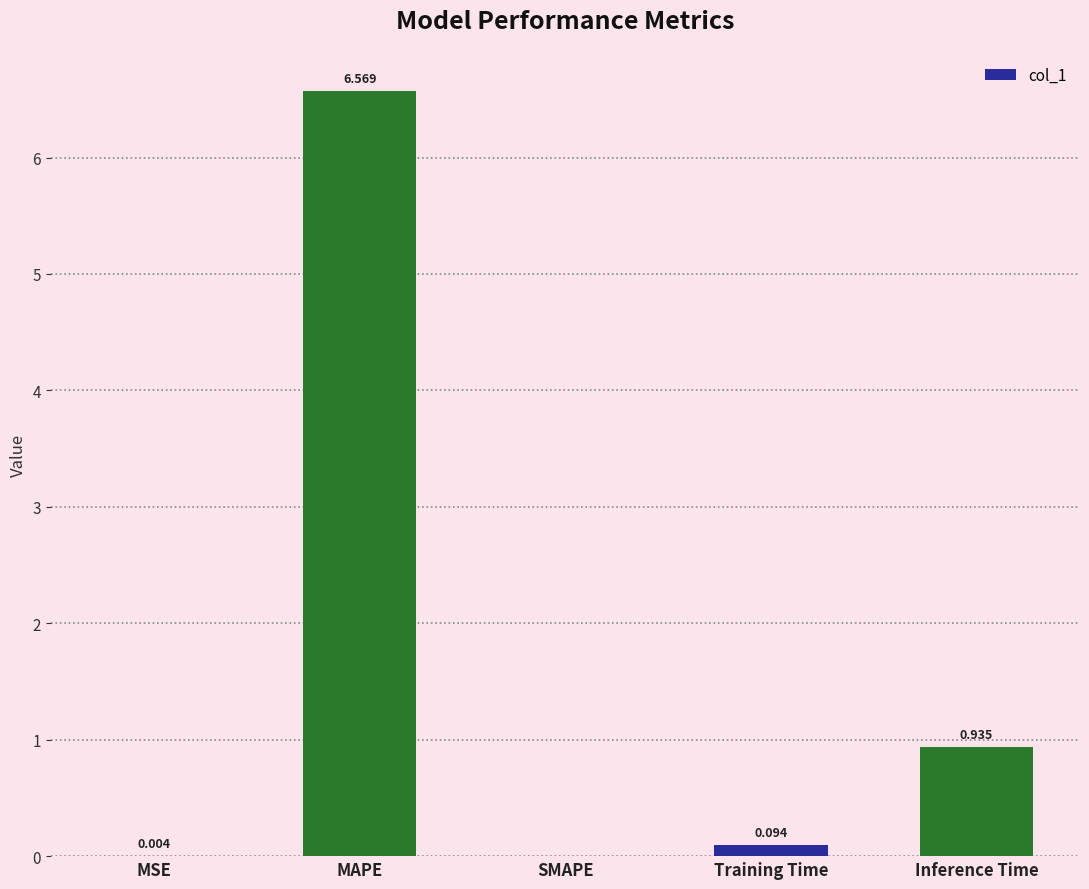

What is the sum of all values?

7.6